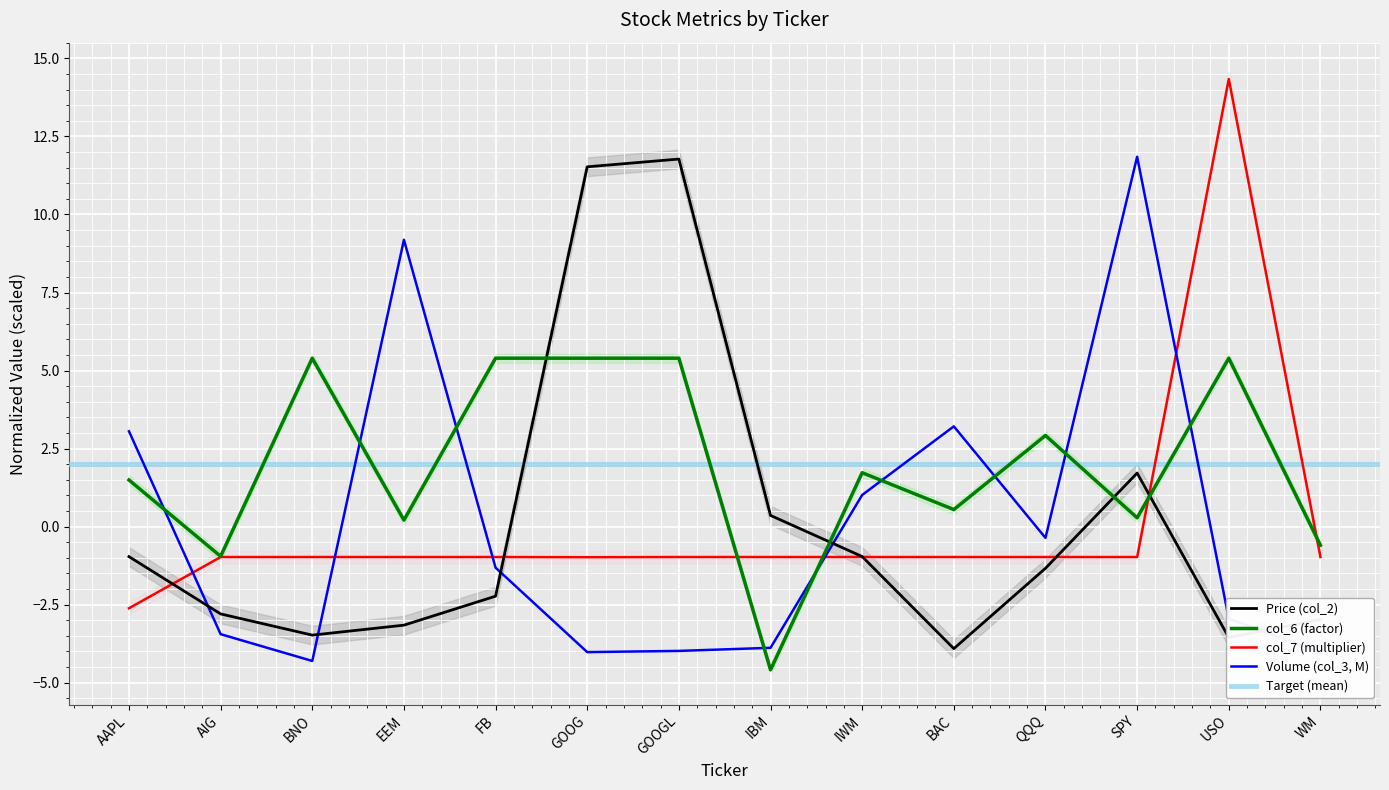

True or false: col_6 (factor) has a value of -4.6 at IBM.

True